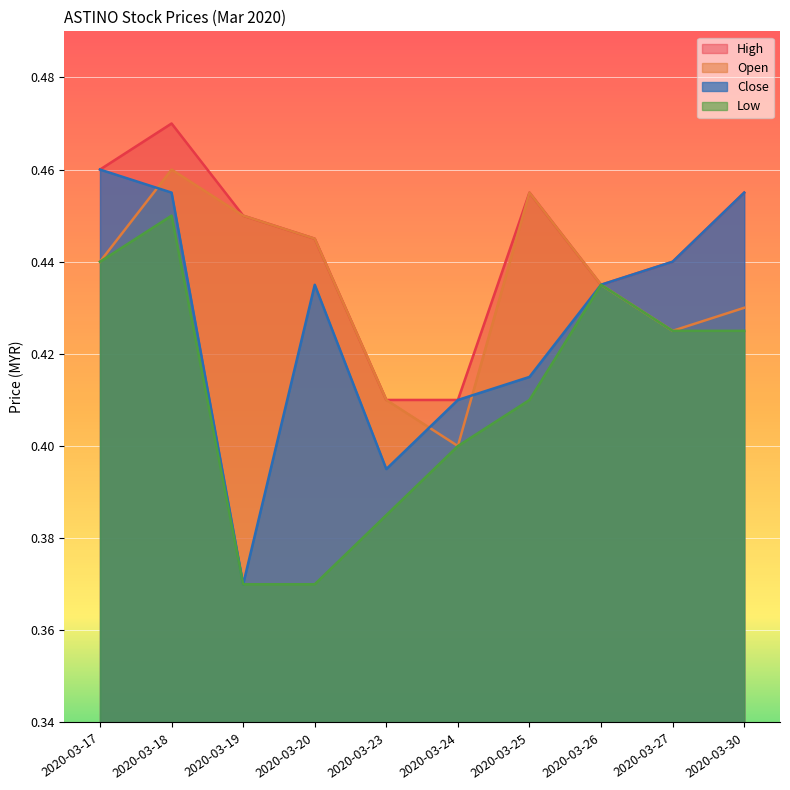

Is the value of close at 2020-03-25 greater than the value of high at 2020-03-25?

No